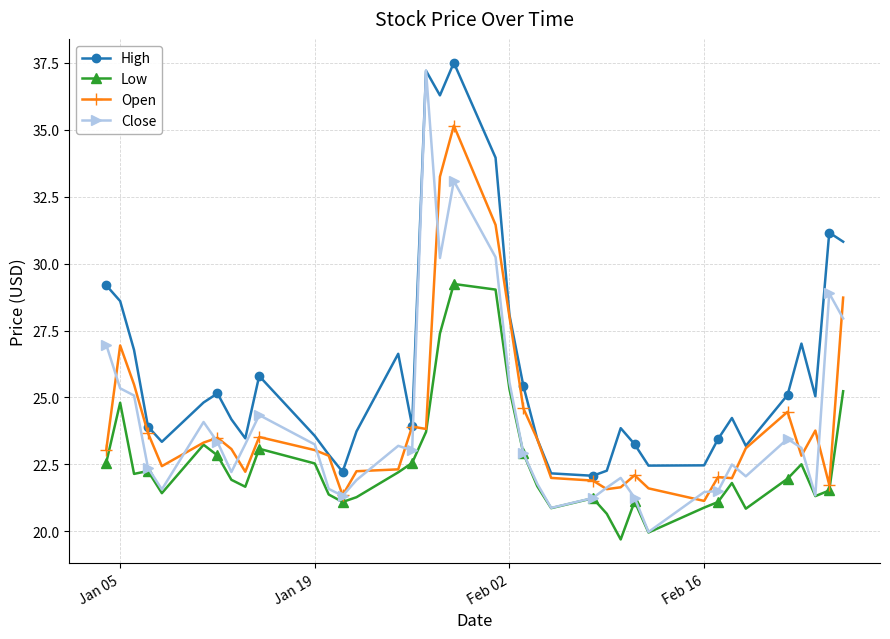

Which series has the largest total across all categories?

High